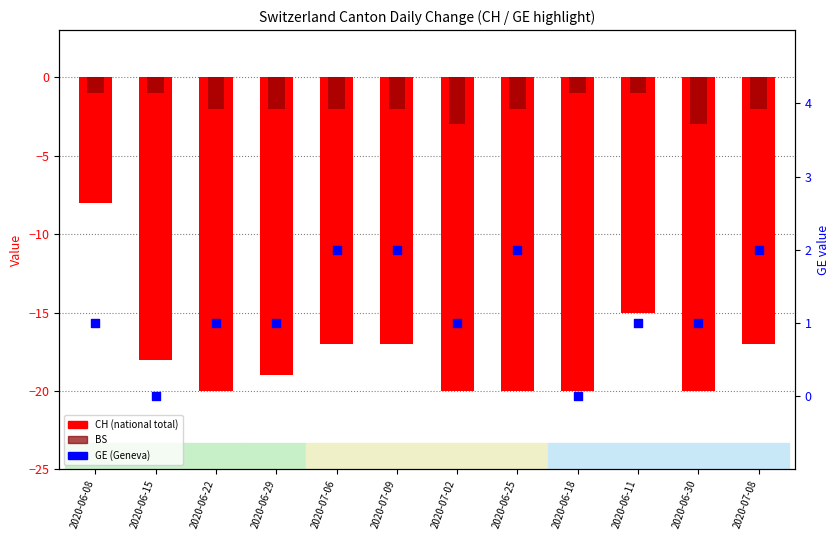

At which category is the sum across all series the highest?

2020-06-08